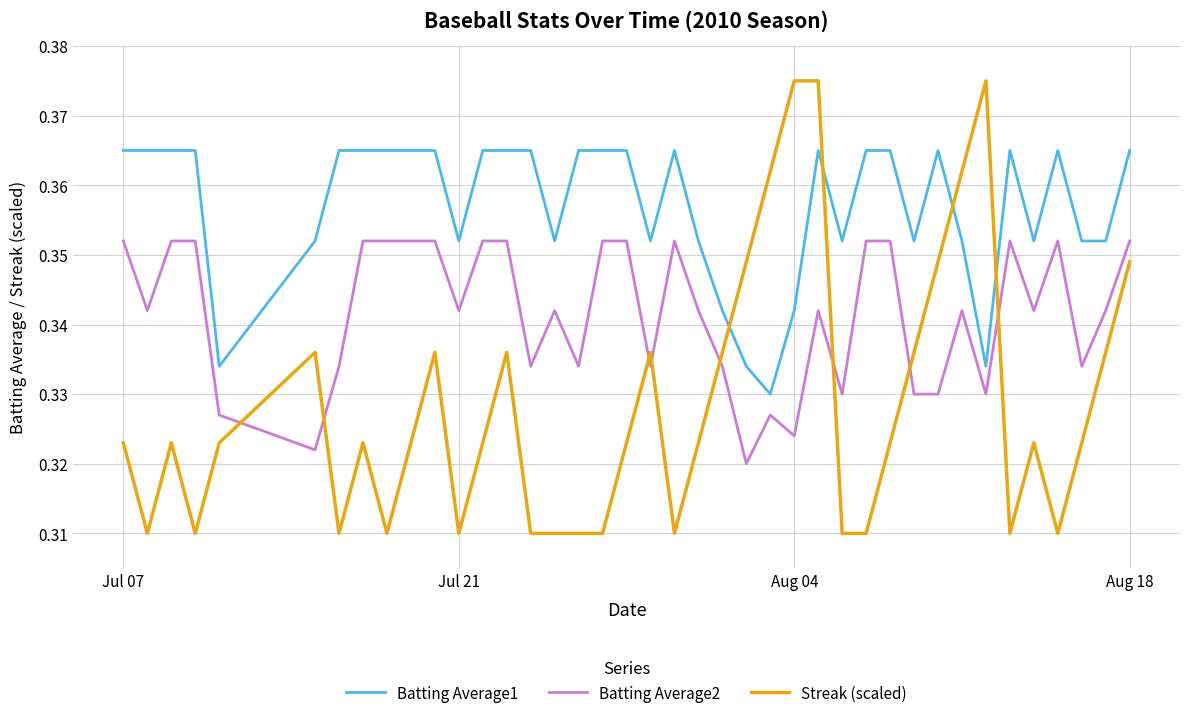

Which series ends up on top after the final intersection of Streak (scaled) and Batting Average1?

Batting Average1